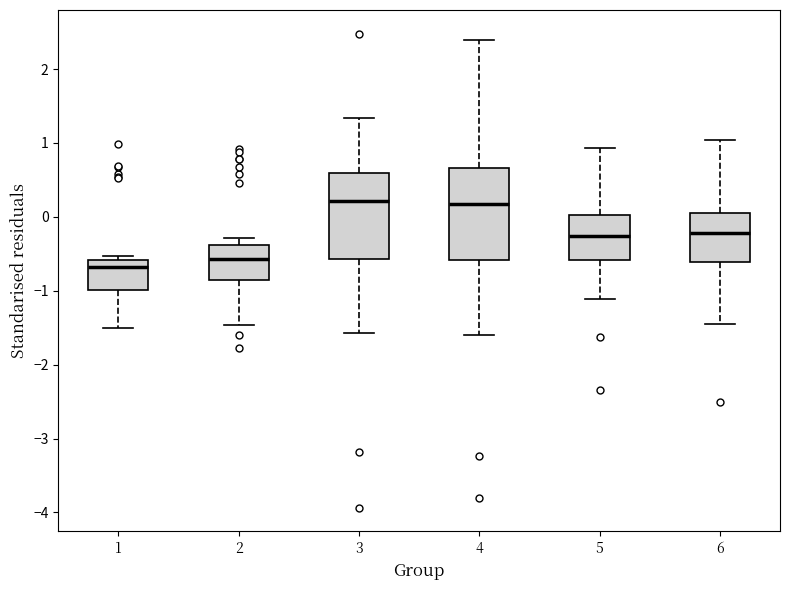

Reading left to right, read every box against the y-axis: the position of its median line, the range the box covers, and the ends of its whiskers. The values are not printed on the chart, so give them approximately, as read against the axis.

1: median -0.7, box -1.0 to -0.6, whiskers -1.5 to -0.5
2: median -0.6, box -0.9 to -0.4, whiskers -1.5 to -0.3
3: median 0.2, box -0.6 to 0.6, whiskers -1.6 to 1.3
4: median 0.2, box -0.6 to 0.7, whiskers -1.6 to 2.4
5: median -0.3, box -0.6 to 0.0, whiskers -1.1 to 0.9
6: median -0.2, box -0.6 to 0.1, whiskers -1.4 to 1.0